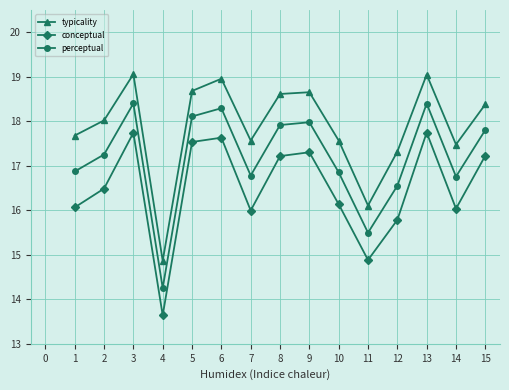

How many series are shown in this chart?

3